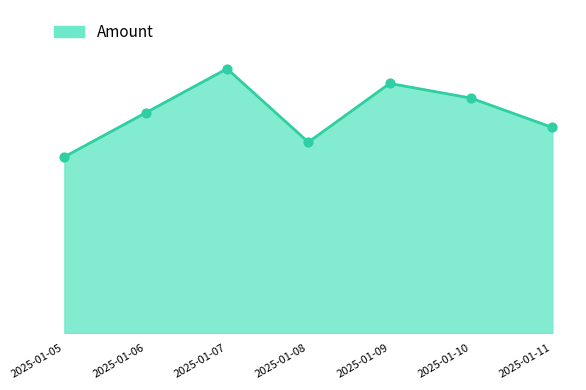

What is the change in value from 2025-01-06 to 2025-01-08?

-200